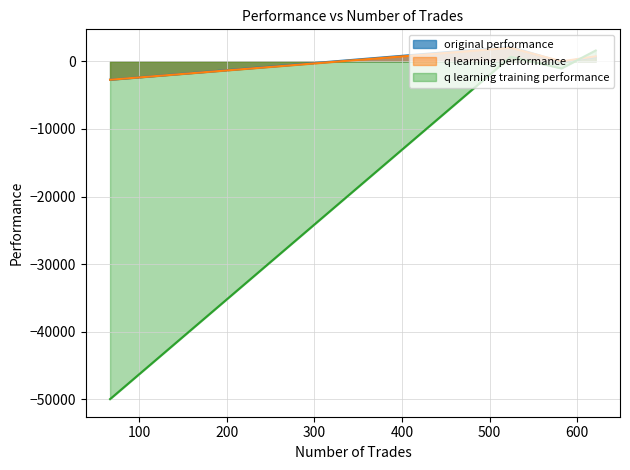

What is the difference between the original performance values at 621 and 582?

748.9